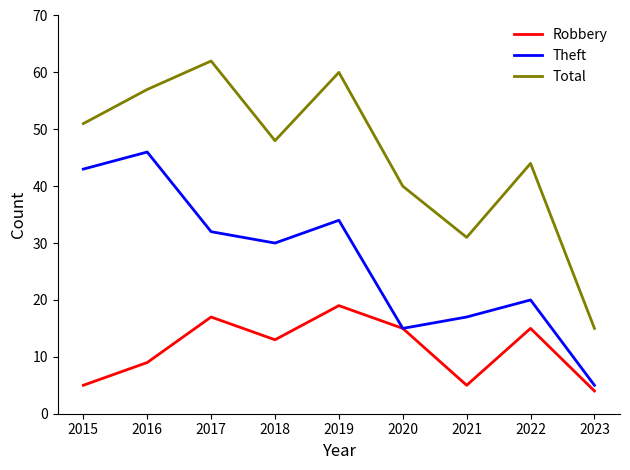

What is the maximum value shown in the chart?

62